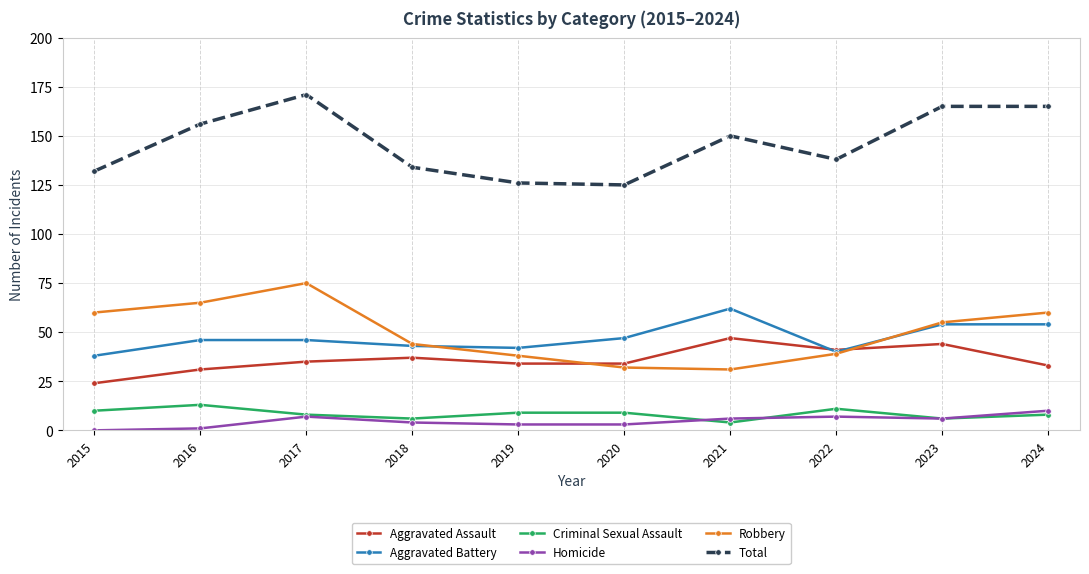

Between 2015 and 2024, which series saw the biggest shift?

Total